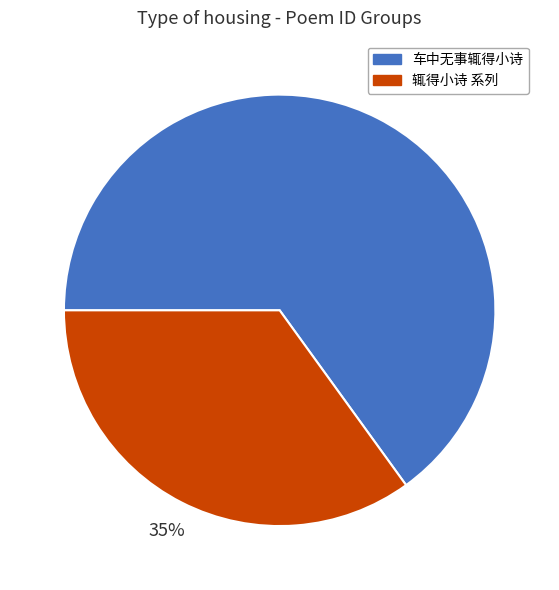

Is there a majority slice in this chart?

Yes